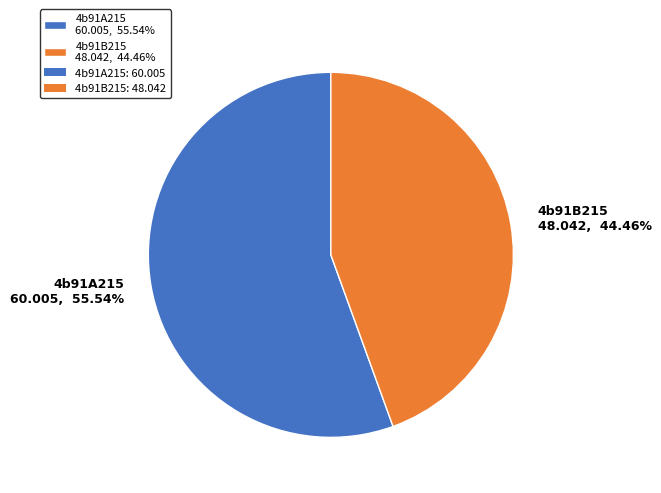

Which has a higher value, 4b91A215 or 4b91B215?

4b91A215